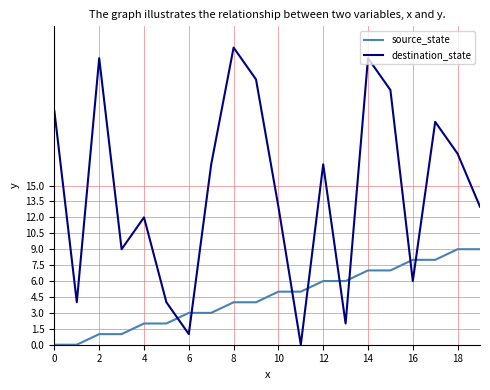

Rank the series by their maximum value, from lowest to highest.

source_state, destination_state